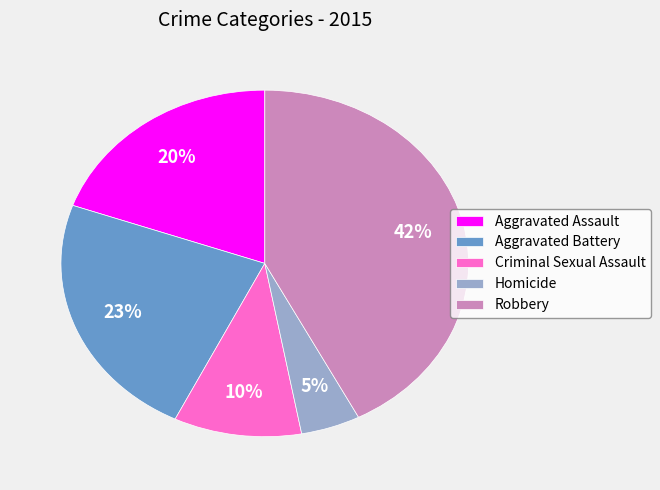

Is the sum of Aggravated Assault and Aggravated Battery greater than half?

No